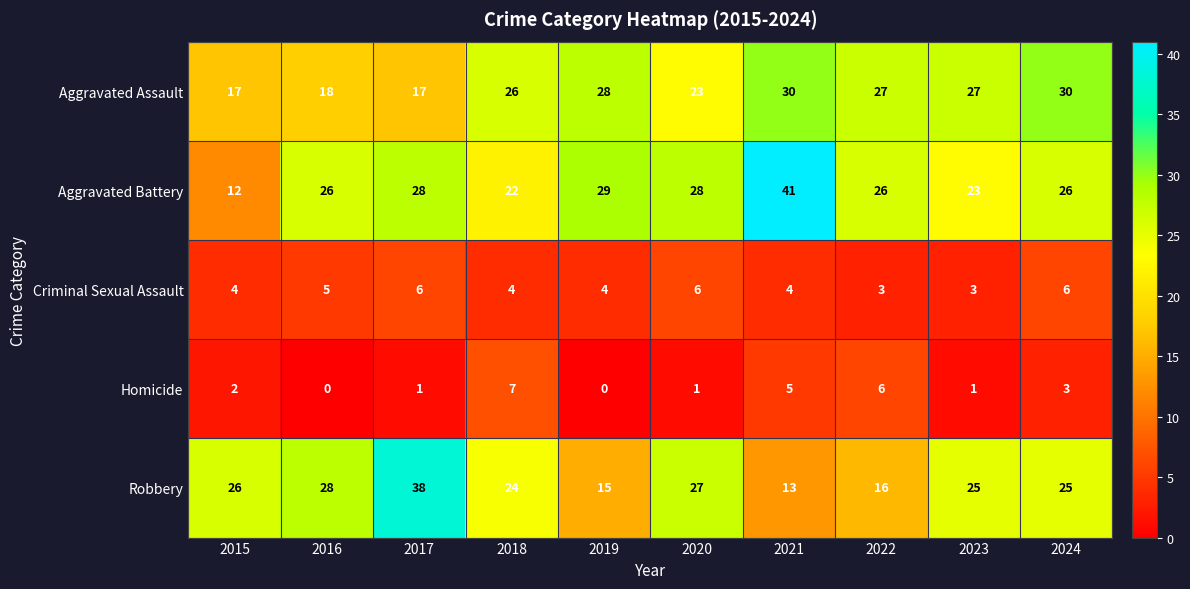

What is the difference between the highest and lowest values at 2016?

28